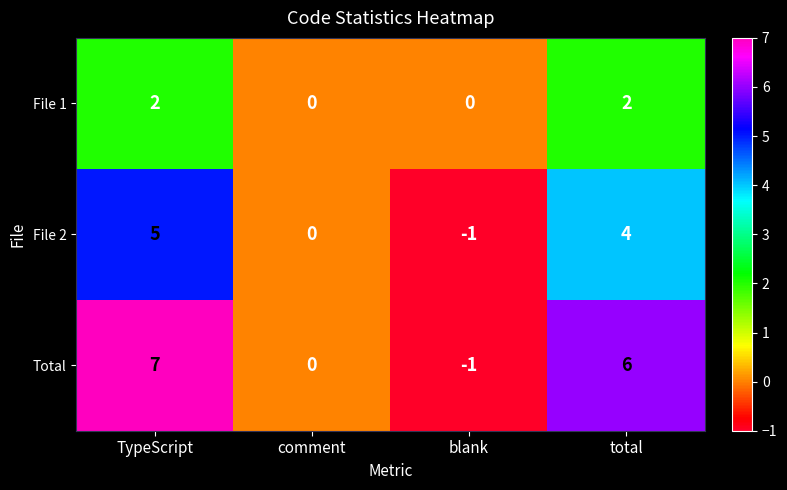

Reading left to right, transcribe all the data shown in this chart.

File 1: TypeScript=2	comment=0	blank=0	total=2
File 2: TypeScript=5	comment=0	blank=-1	total=4
Total: TypeScript=7	comment=0	blank=-1	total=6